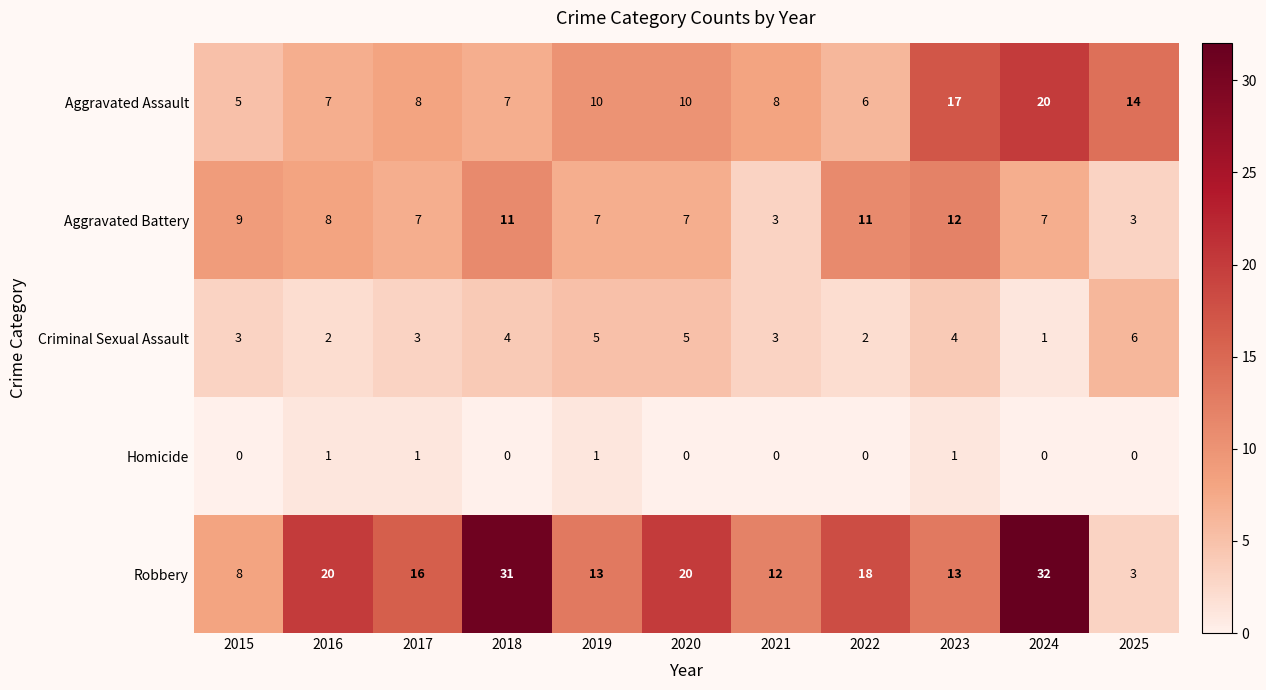

At which category does the chart reach its peak across all series?

2024